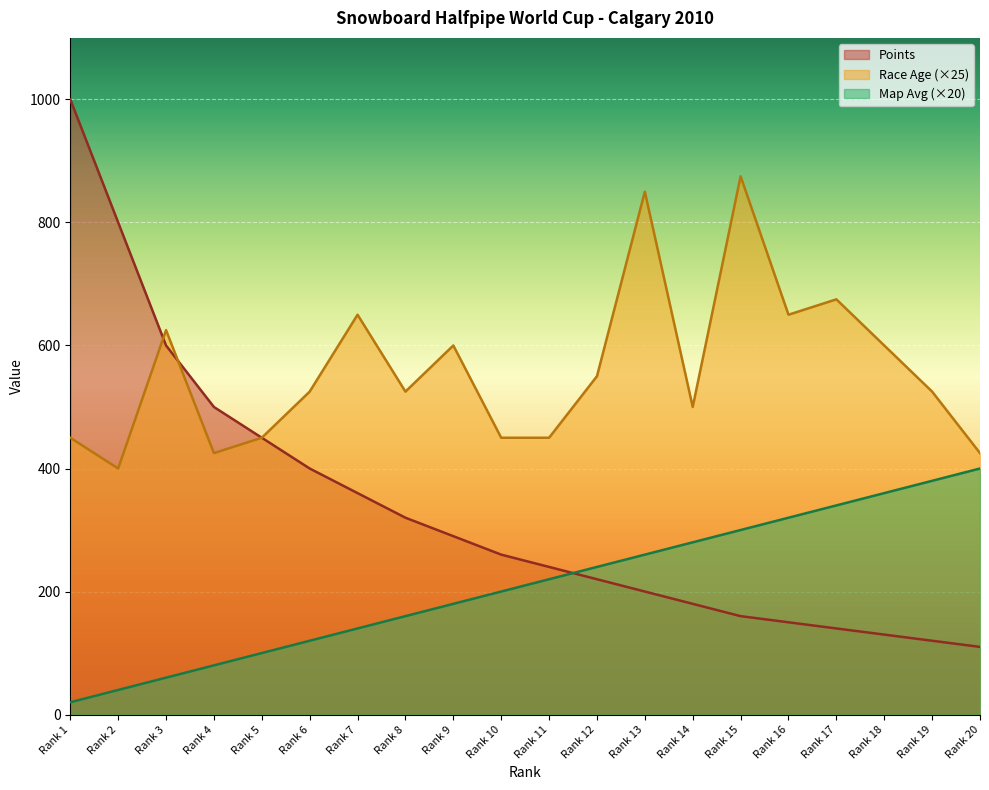

Which series has the largest total across all categories?

Race Age (×25)